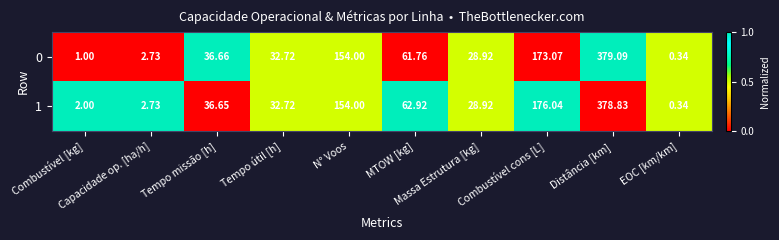

Rank the series by their maximum value, from highest to lowest.

0, 1